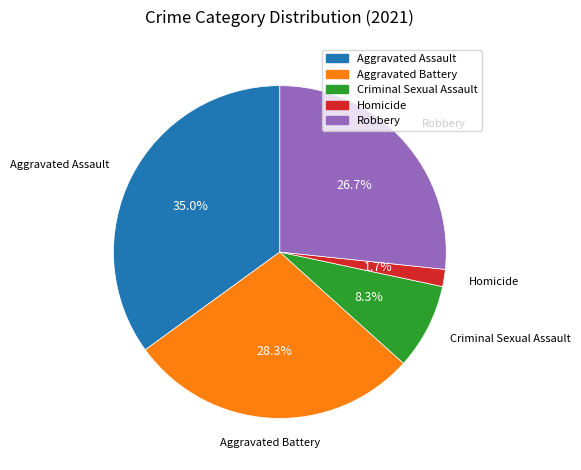

To the nearest percent, what percentage of the pie is Criminal Sexual Assault?

8%